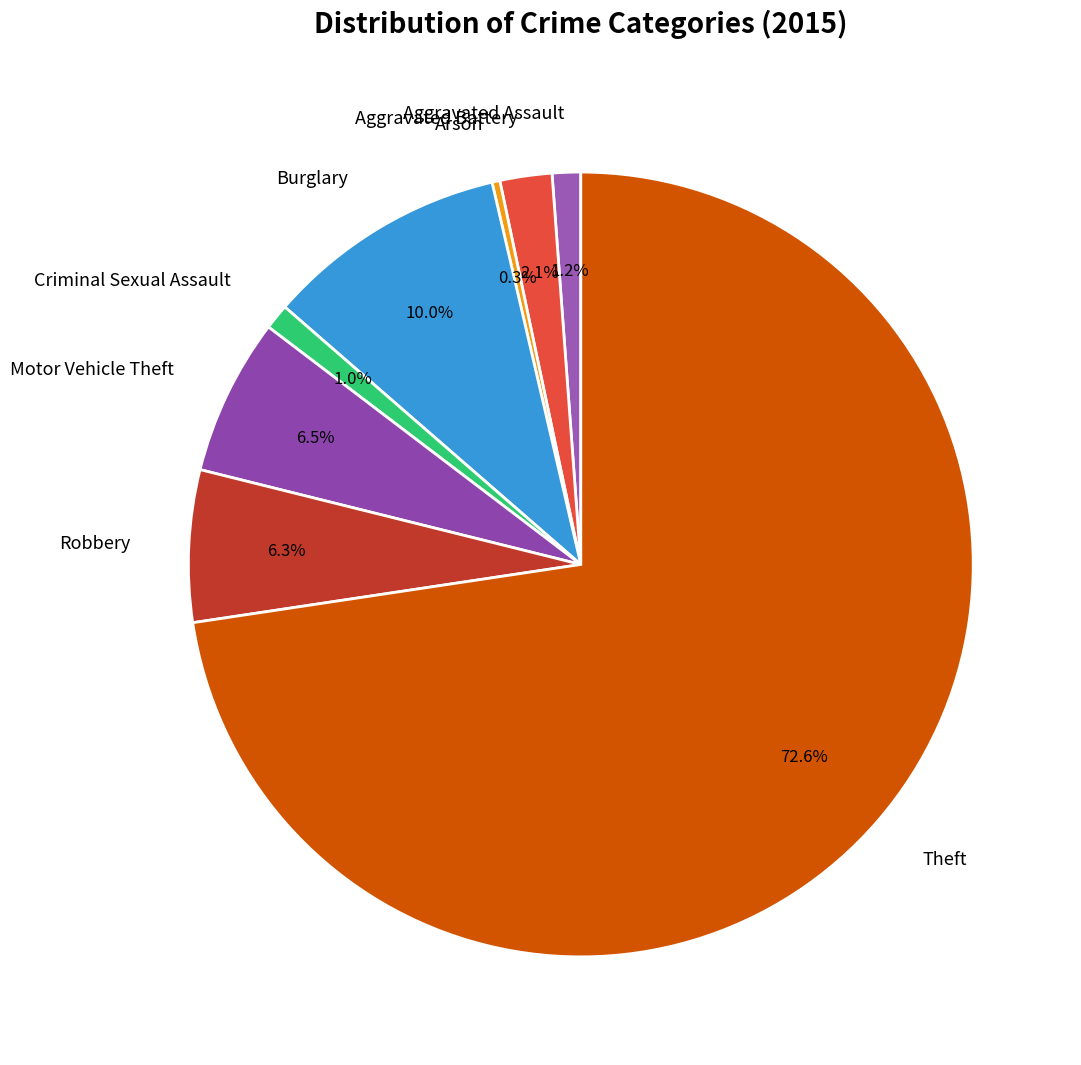

To the nearest percent, what is the average slice percentage?

12%